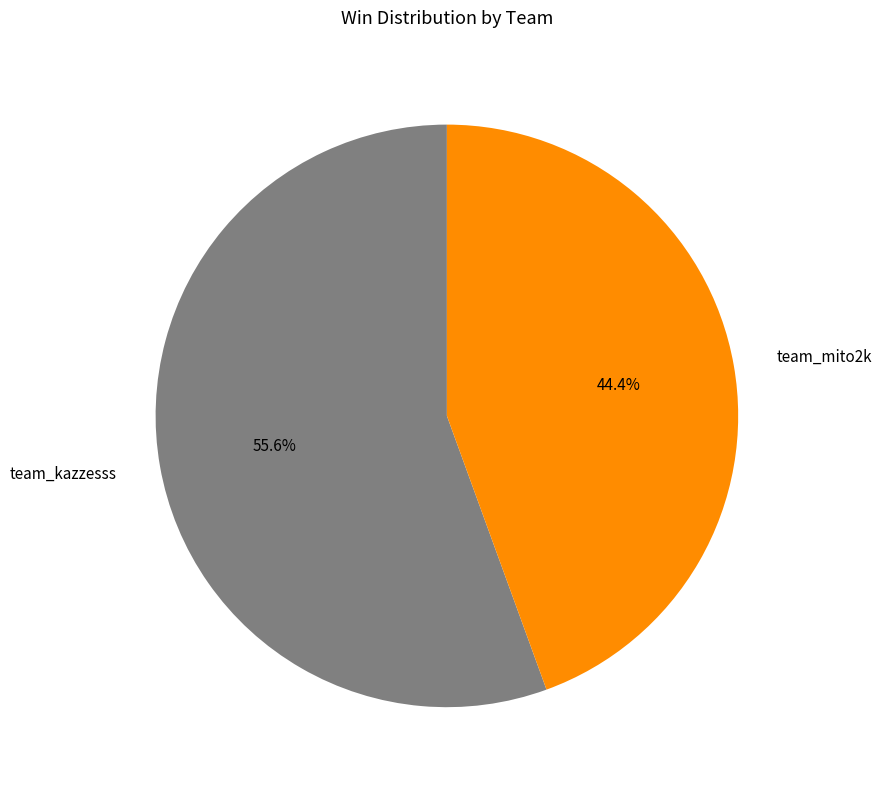

How many segments does this pie chart have?

2